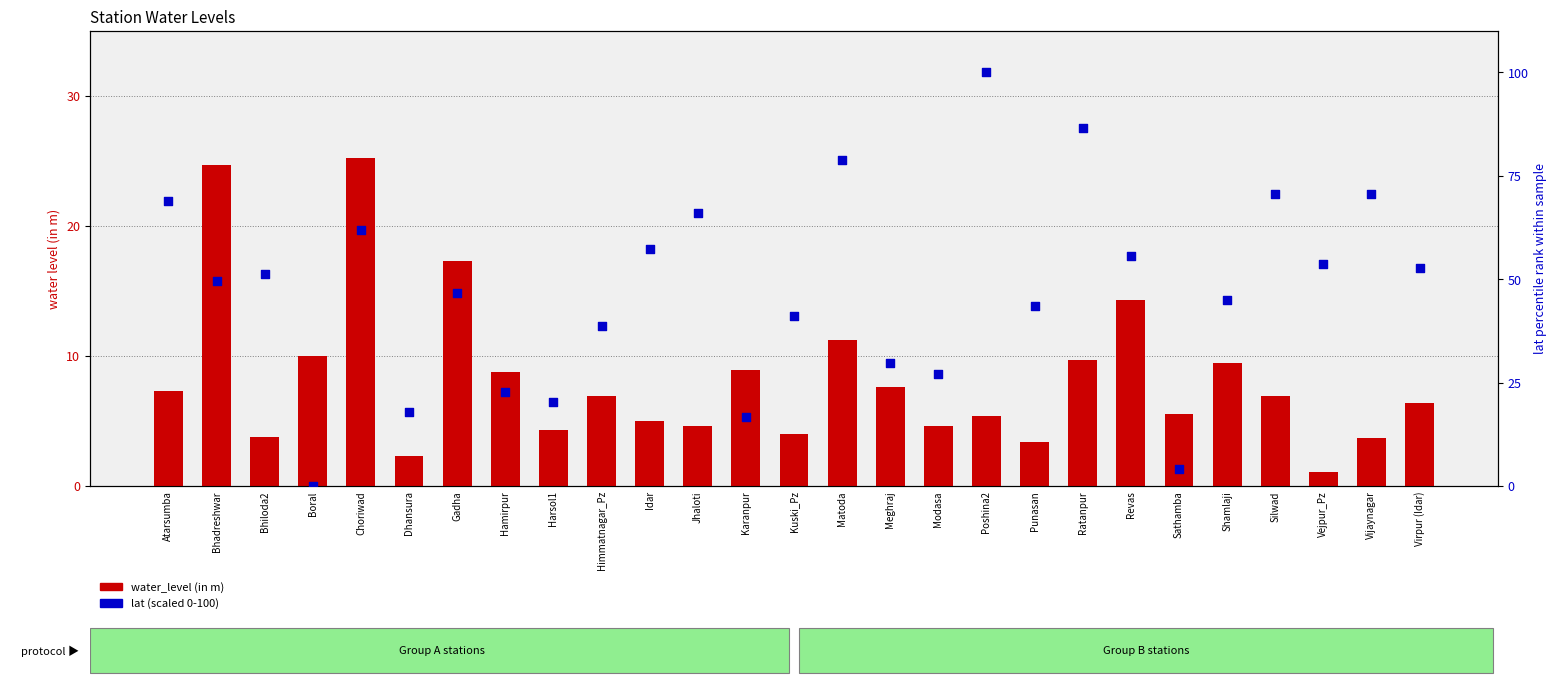

Which series reaches the minimum Y coordinate?

lat (scaled 0-100)